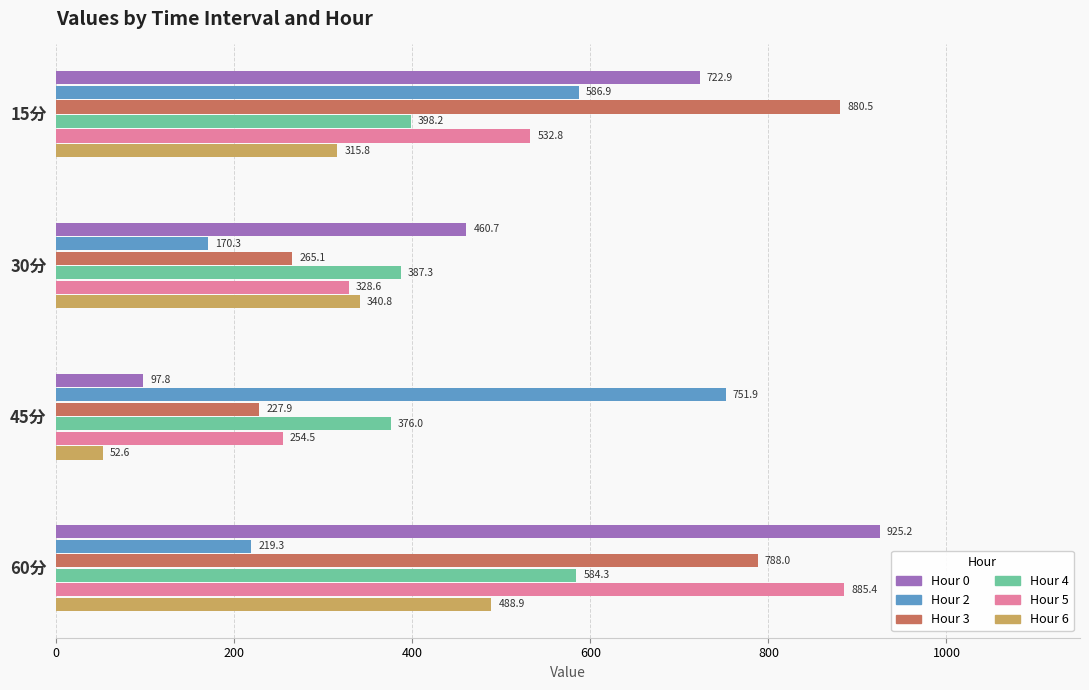

At which category is the sum across all series the highest?

60分